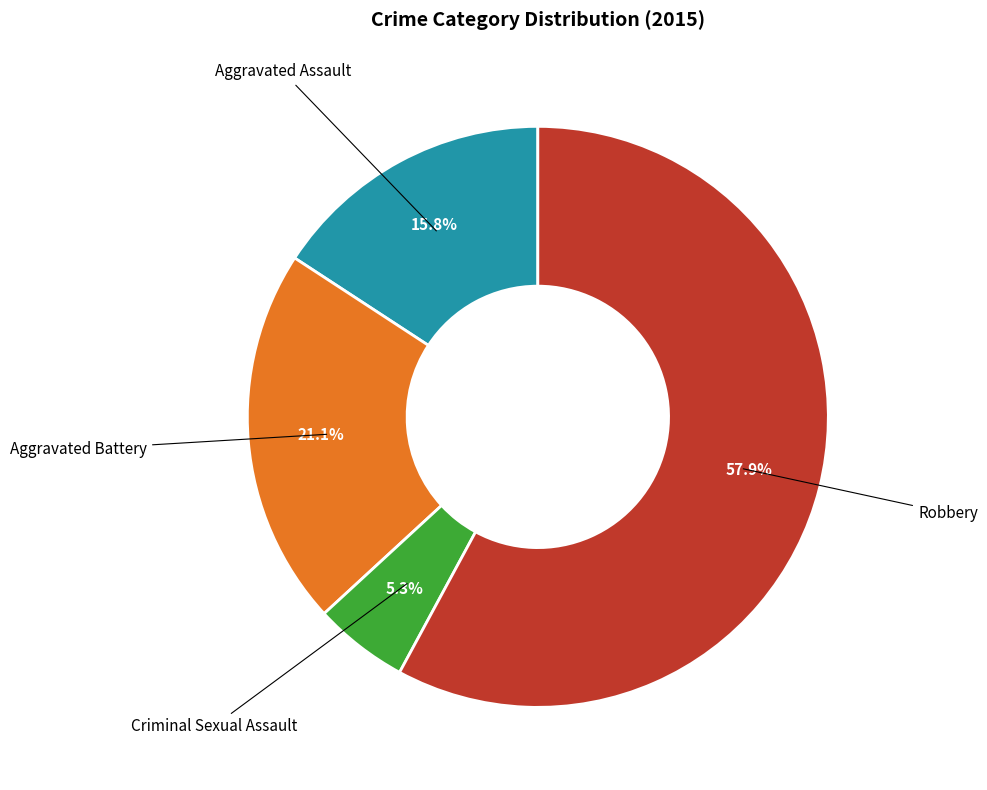

What percentage is NOT represented by Aggravated Assault?

84.2%